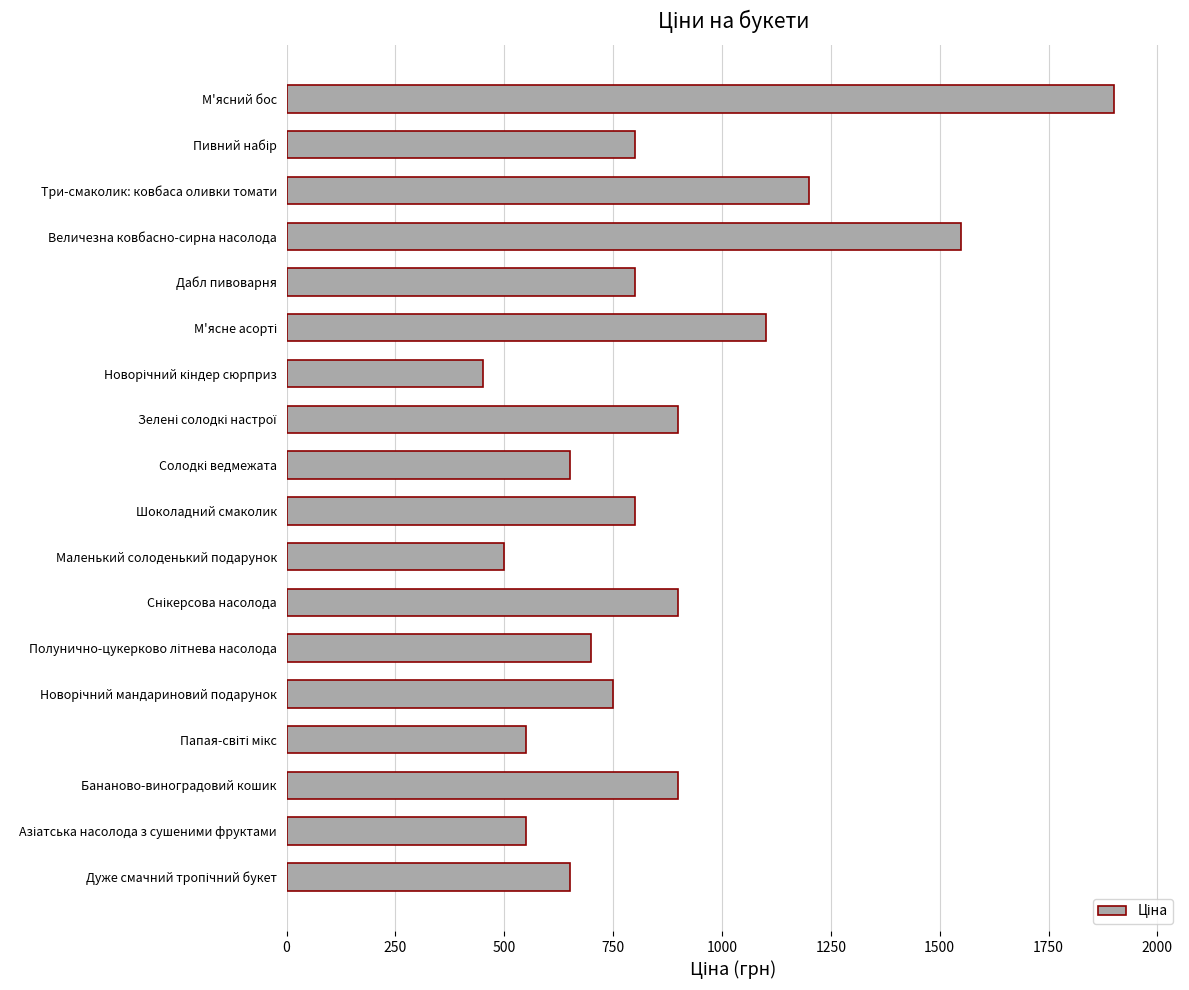

What is the minimum value shown in the chart?

450